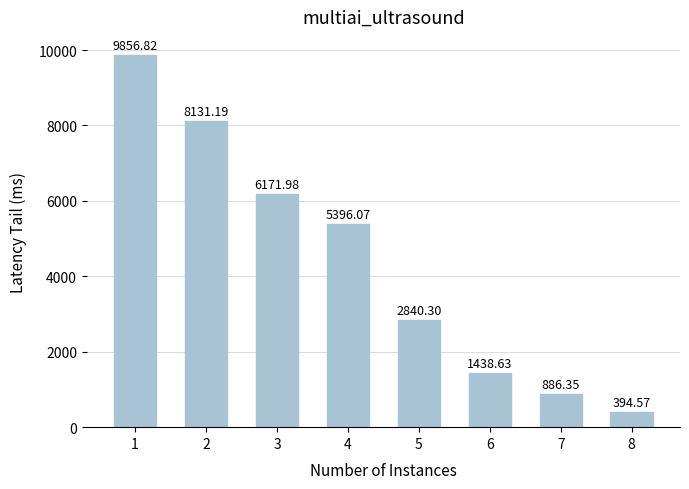

List the labels in order of value, largest first.

1, 2, 3, 4, 5, 6, 7, 8